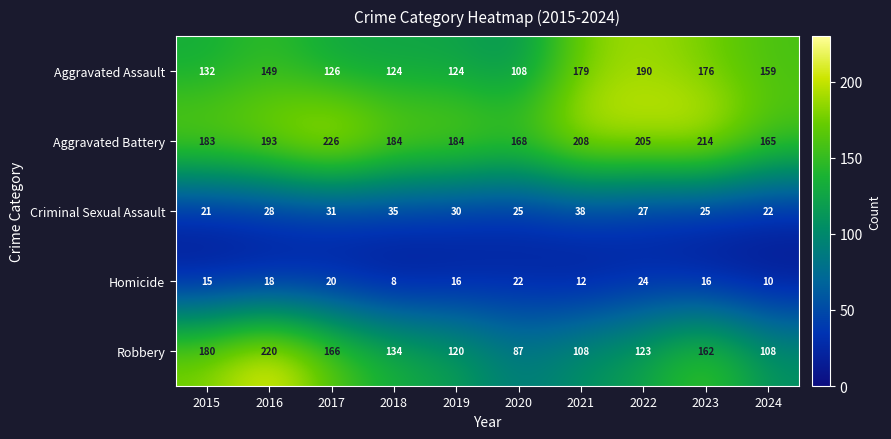

Where does the Robbery series first go above 134?

2015